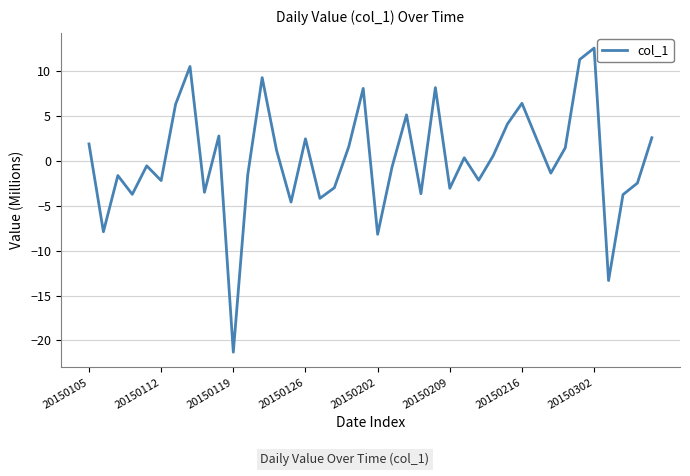

What is the minimum value shown in the chart?

-21.3